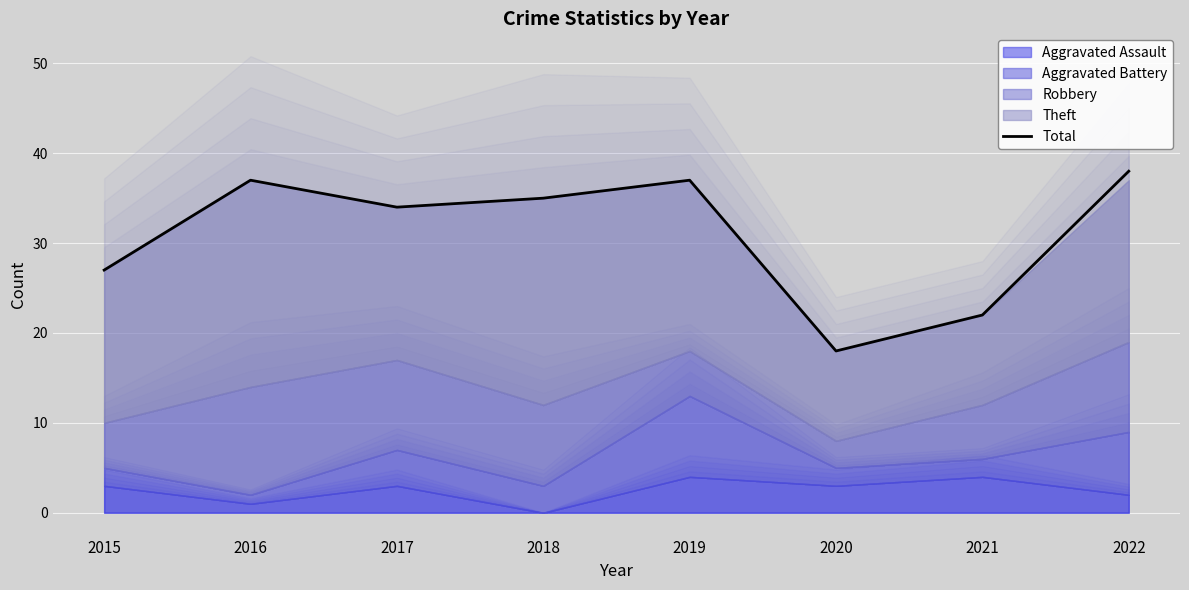

What is the average value?

31